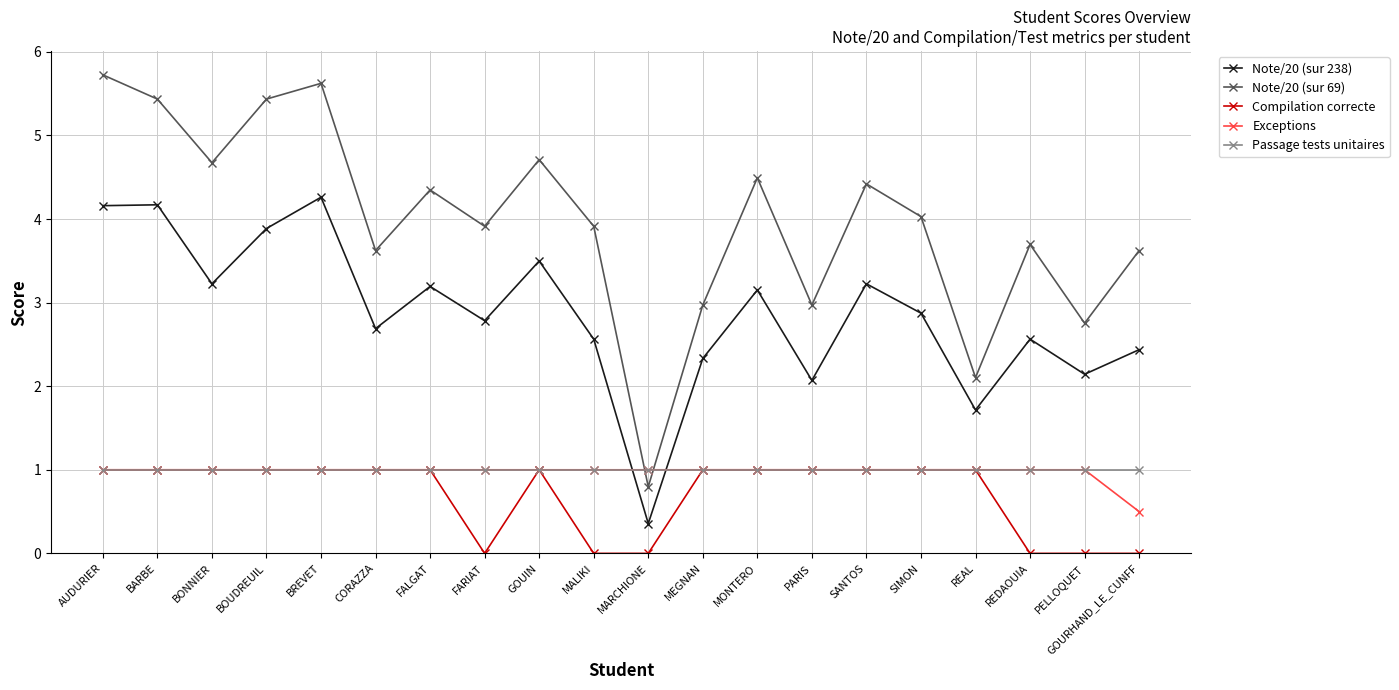

Reading left to right, extract all data points from this chart.

Note/20 (sur 238): AUDURIER=4.2	BARBE=4.2	BONNIER=3.2	BOUDREUIL=3.9	BREVET=4.3	CORAZZA=2.7	FALGAT=3.2	FARIAT=2.8	GOUIN=3.5	MALIKI=2.6	MARCHIONE=0.4	MEGNAN=2.3	MONTERO=3.2	PARIS=2.1	SANTOS=3.2	SIMON=2.9	REAL=1.7	REDAOUIA=2.6	PELLOQUET=2.1	GOURHAND_LE_CUNFF=2.4
Note/20 (sur 69): AUDURIER=5.7	BARBE=5.4	BONNIER=4.7	BOUDREUIL=5.4	BREVET=5.6	CORAZZA=3.6	FALGAT=4.3	FARIAT=3.9	GOUIN=4.7	MALIKI=3.9	MARCHIONE=0.8	MEGNAN=3.0	MONTERO=4.5	PARIS=3.0	SANTOS=4.4	SIMON=4.0	REAL=2.1	REDAOUIA=3.7	PELLOQUET=2.8	GOURHAND_LE_CUNFF=3.6
Compilation correcte: AUDURIER=1.0	BARBE=1.0	BONNIER=1.0	BOUDREUIL=1.0	BREVET=1.0	CORAZZA=1.0	FALGAT=1.0	FARIAT=0.0	GOUIN=1.0	MALIKI=0.0	MARCHIONE=0.0	MEGNAN=1.0	MONTERO=1.0	PARIS=1.0	SANTOS=1.0	SIMON=1.0	REAL=1.0	REDAOUIA=0.0	PELLOQUET=0.0	GOURHAND_LE_CUNFF=0.0
Exceptions: AUDURIER=1.0	BARBE=1.0	BONNIER=1.0	BOUDREUIL=1.0	BREVET=1.0	CORAZZA=1.0	FALGAT=1.0	FARIAT=1.0	GOUIN=1.0	MALIKI=1.0	MARCHIONE=1.0	MEGNAN=1.0	MONTERO=1.0	PARIS=1.0	SANTOS=1.0	SIMON=1.0	REAL=1.0	REDAOUIA=1.0	PELLOQUET=1.0	GOURHAND_LE_CUNFF=0.5
Passage tests unitaires: AUDURIER=1.0	BARBE=1.0	BONNIER=1.0	BOUDREUIL=1.0	BREVET=1.0	CORAZZA=1.0	FALGAT=1.0	FARIAT=1.0	GOUIN=1.0	MALIKI=1.0	MARCHIONE=1.0	MEGNAN=1.0	MONTERO=1.0	PARIS=1.0	SANTOS=1.0	SIMON=1.0	REAL=1.0	REDAOUIA=1.0	PELLOQUET=1.0	GOURHAND_LE_CUNFF=1.0